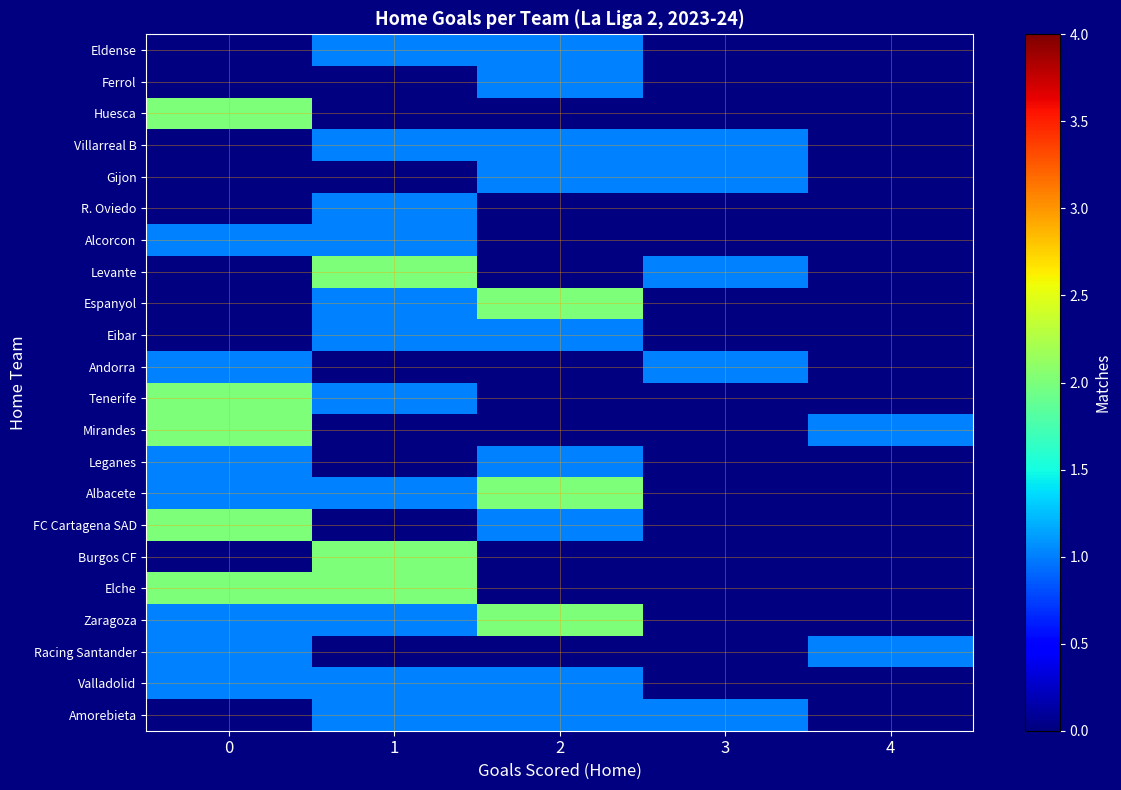

What is the difference between the highest and lowest values at 3?

1